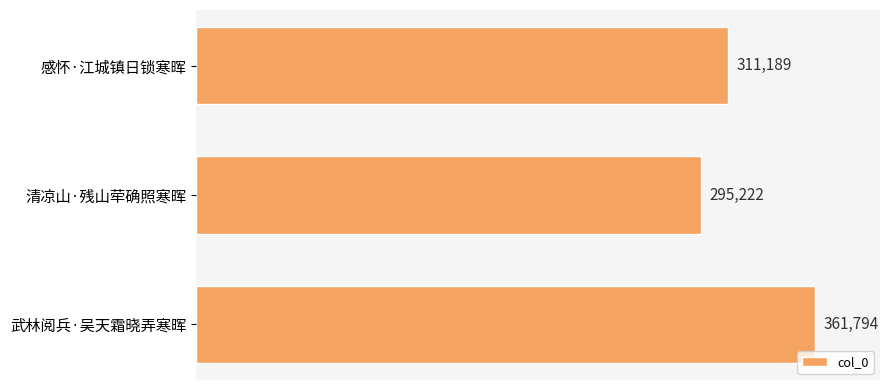

Is it true that the value at 武林阅兵·吴天霜晓弄寒晖 is 169882?

False